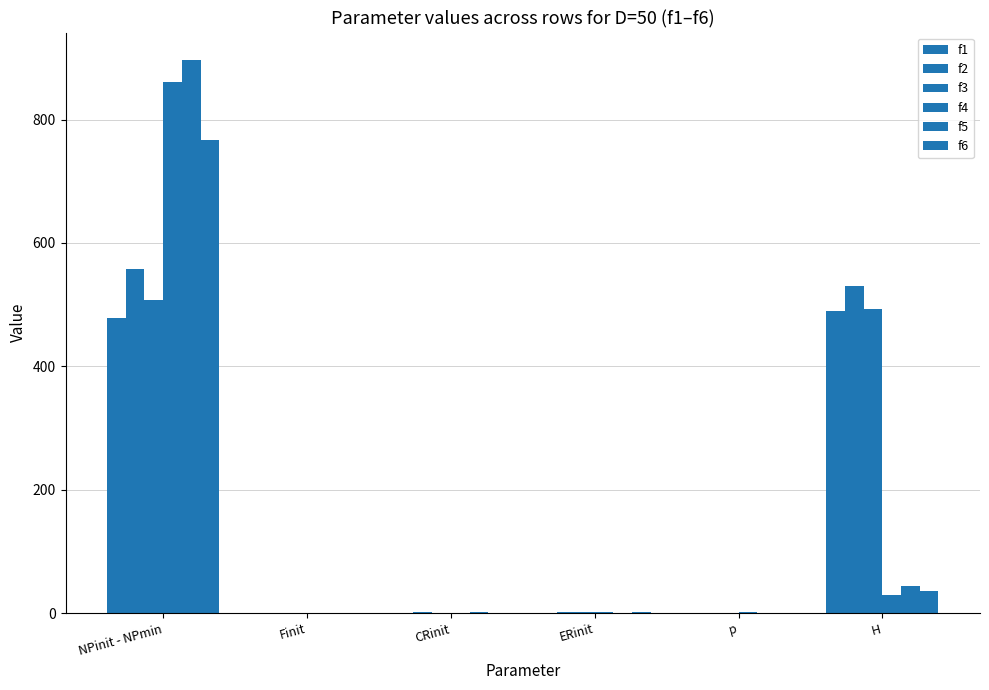

Count the number of categories in the chart.

6